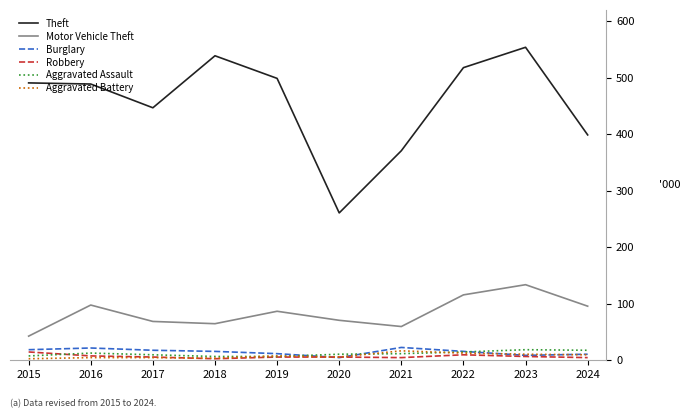

Where is Theft nearest to the value 407?

2024